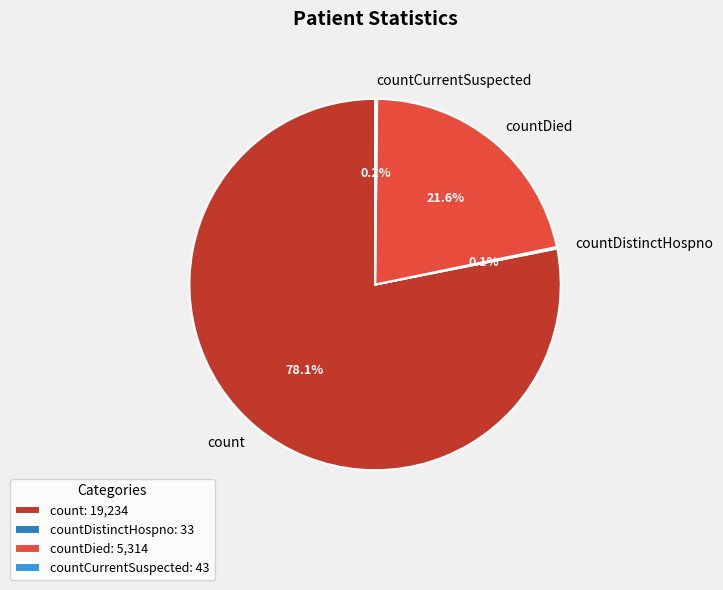

Between countDied and count, which is larger?

count